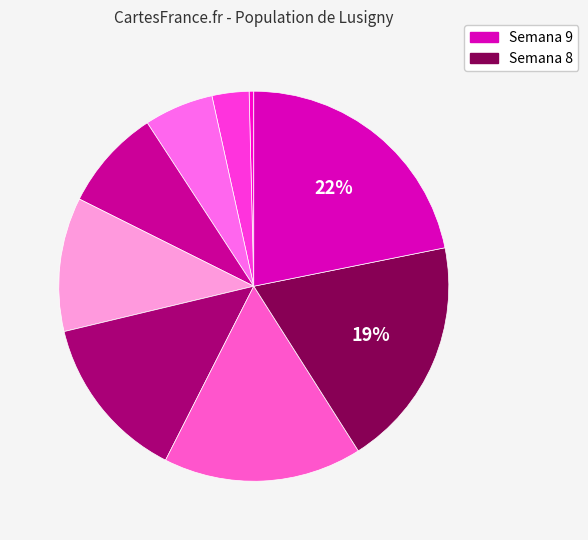

How many slices are in this pie chart?

9